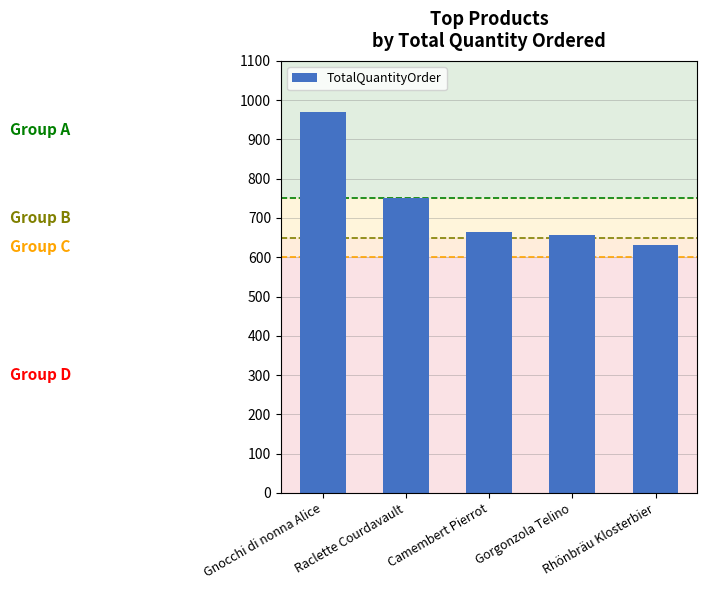

How many categories are shown in the chart?

5